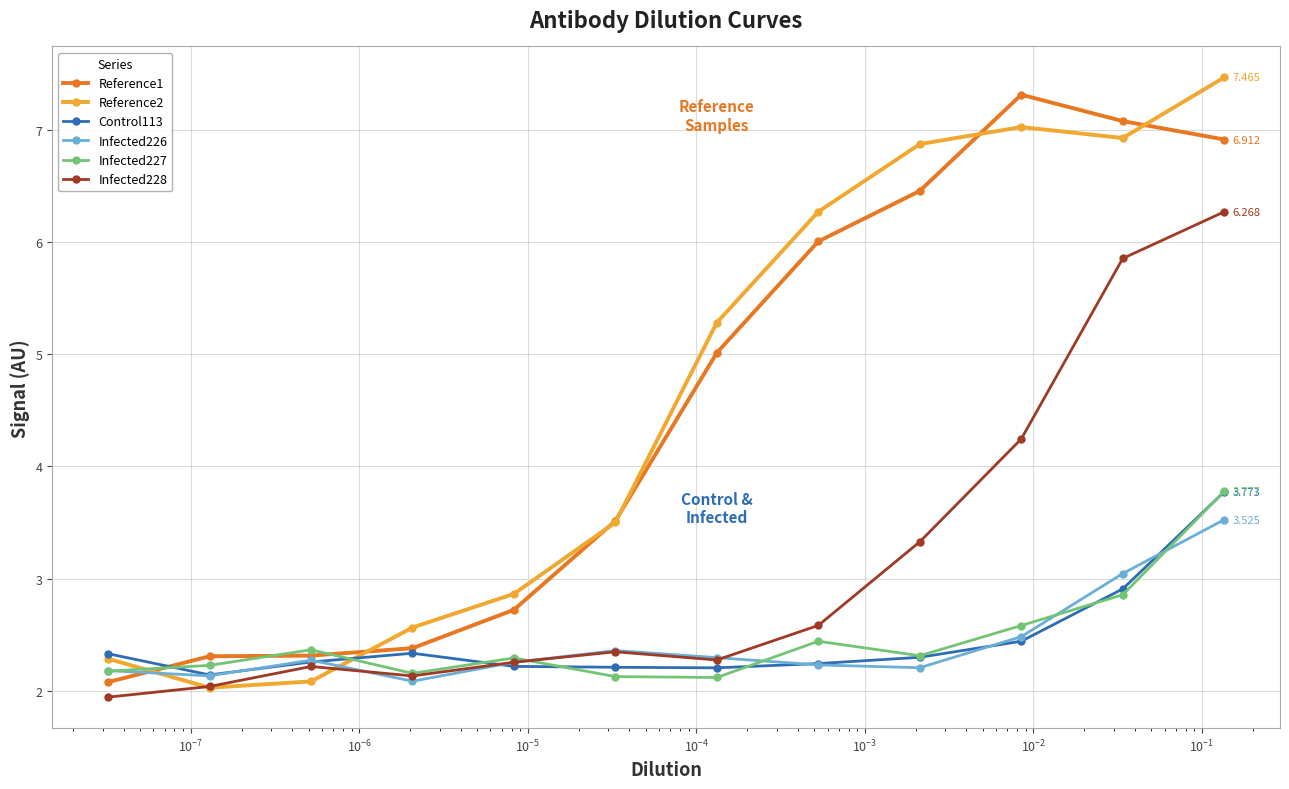

True or false: Reference2 and Infected226 cross at least once.

True